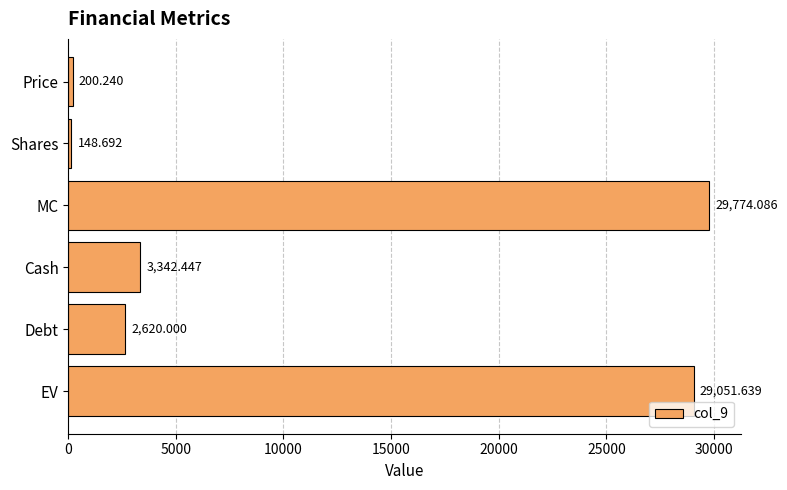

What is the label of the 1st bar from the top?

Price